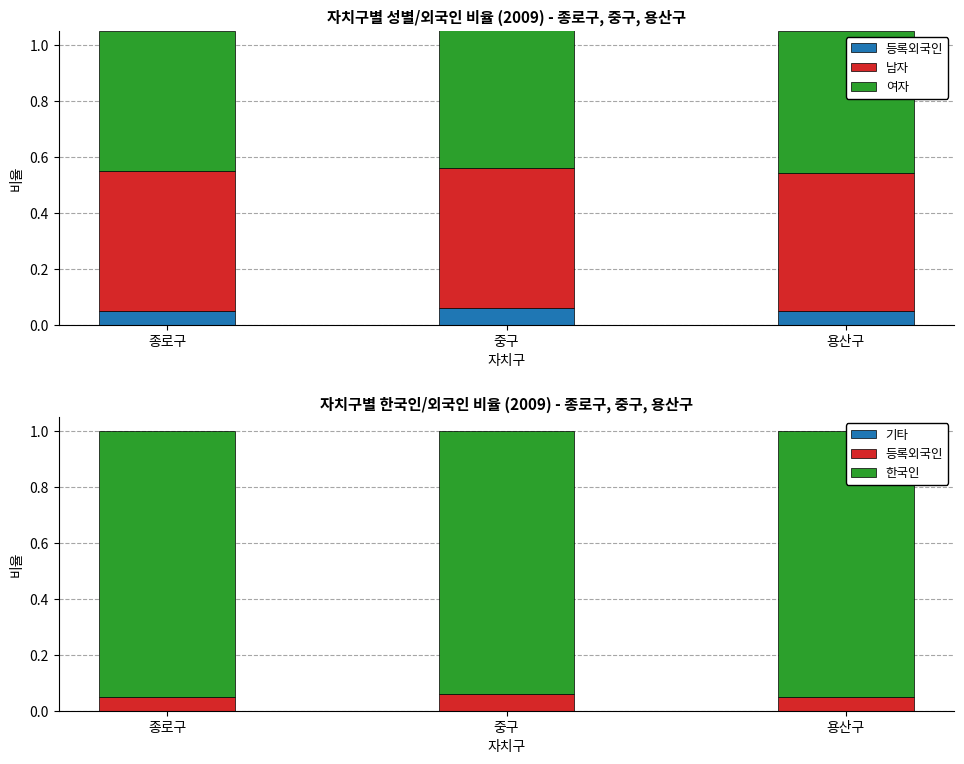

Reading right to left, what are all the values shown in this chart?

등록외국인: 0.0	0.1	0.1
남자: 0.5	0.5	0.5
여자: 0.5	0.5	0.5
기타: 0.0	0.0	0.0
한국인: 1.0	0.9	0.9